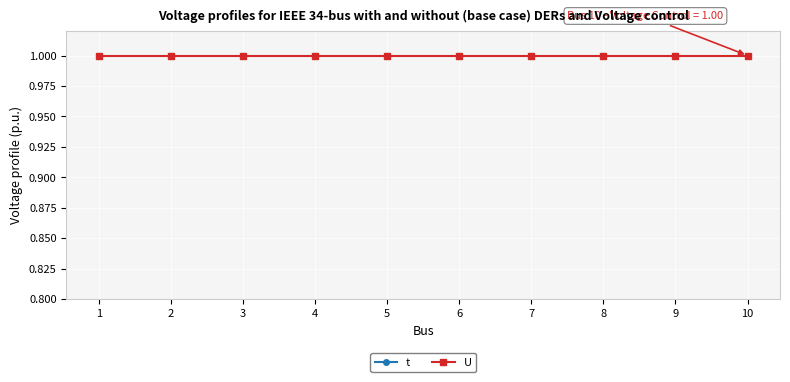

What are all the series names shown in the legend?

t, U